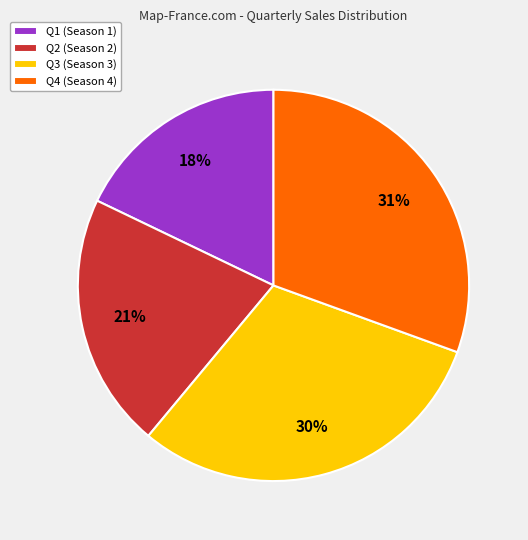

To the nearest percent, what percentage of the pie is Q4 (Season 4)?

31%